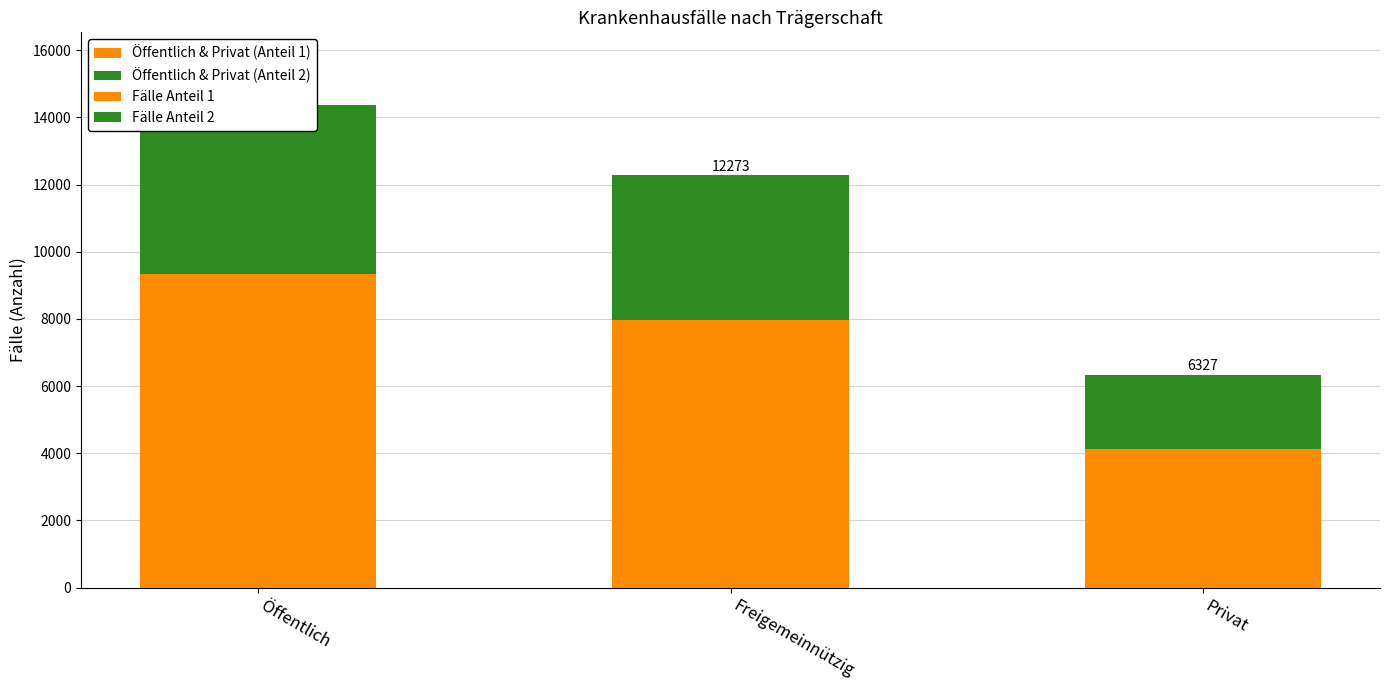

What is the sum of the Öffentlich & Privat (Anteil 1) values at Freigemeinnützig and Privat?

12089